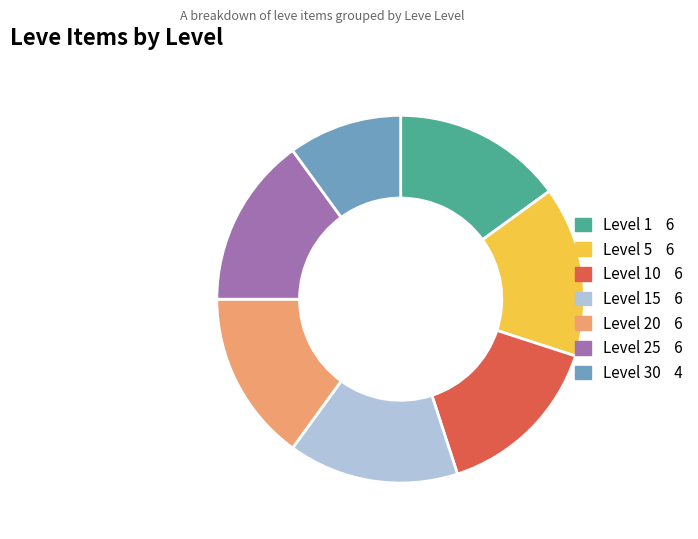

Is there a majority slice in this chart?

No